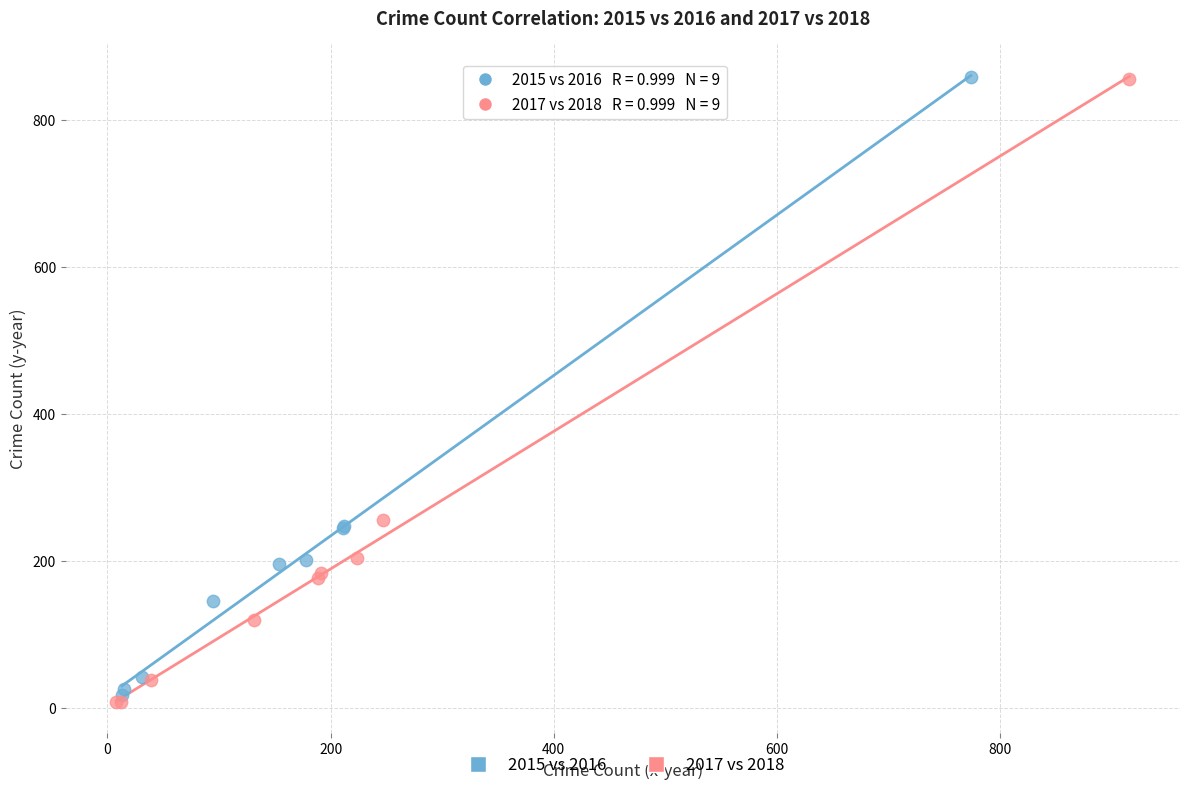

Which series has the largest Y range (max minus min)?

2017 vs 2018